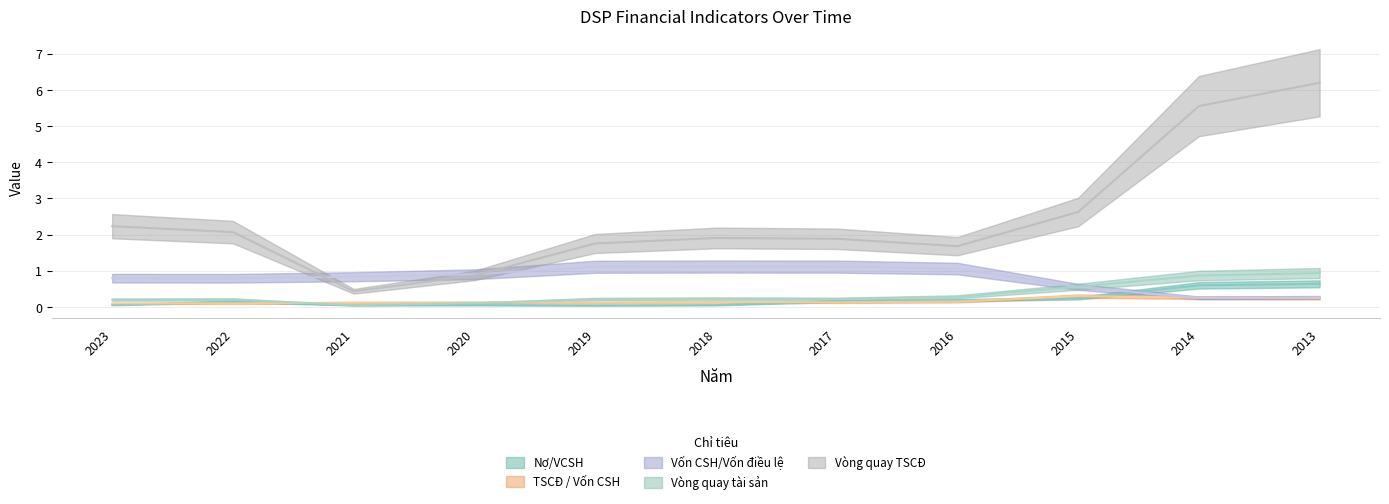

Is the value of TSCĐ / Vốn CSH at 2016 greater than the value of Vốn CSH/Vốn điều lệ at 2017?

No